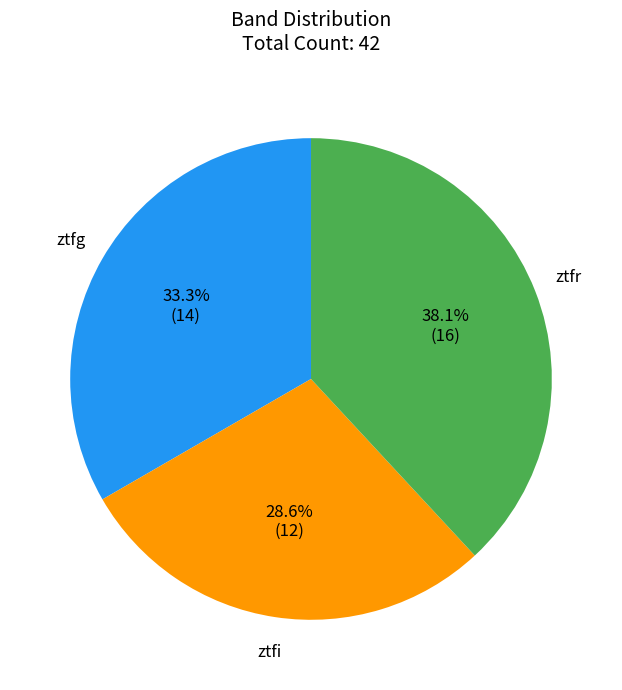

Is it true that ztfi is 23% of the pie?

False